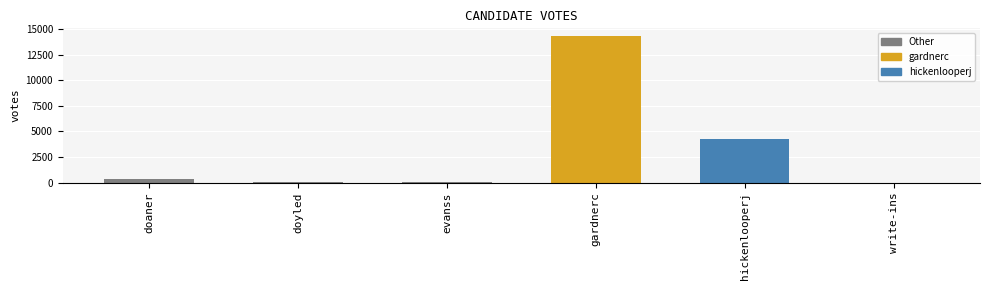

At which category does the chart reach its peak across all series?

gardnerc